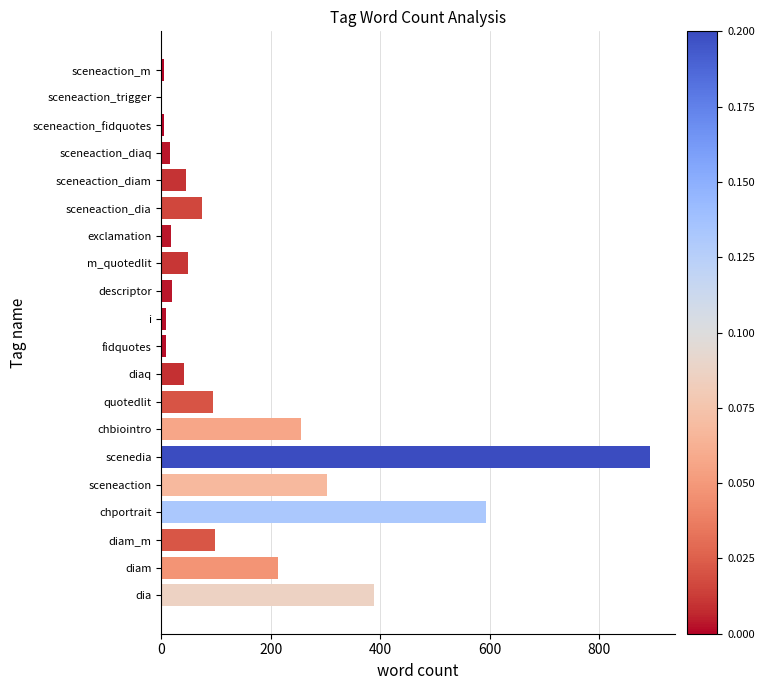

Which category has the highest value across all series?

scenedia